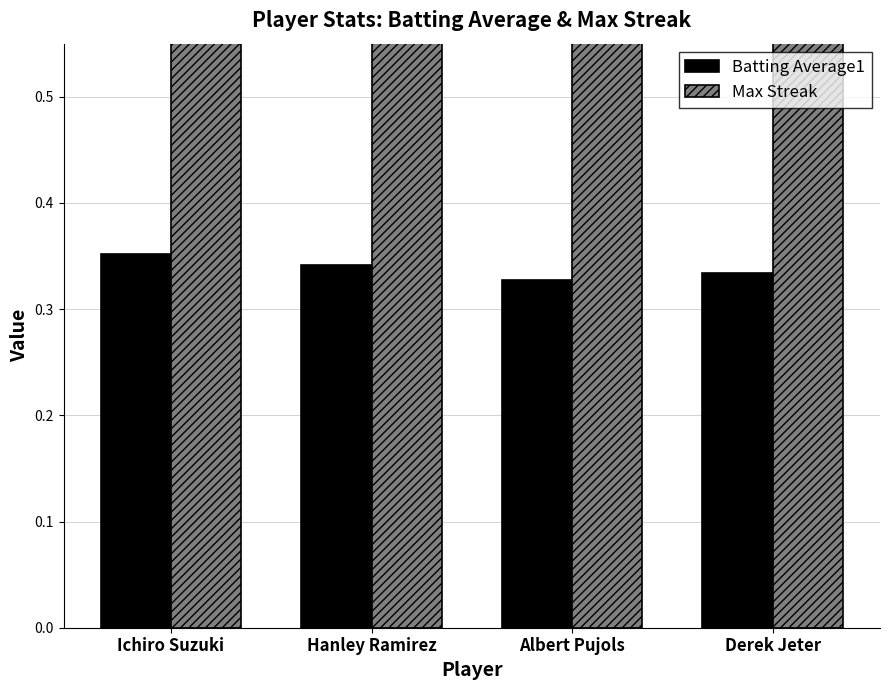

Rank the categories by Max Streak value from lowest to highest.

Derek Jeter, Albert Pujols, Hanley Ramirez, Ichiro Suzuki